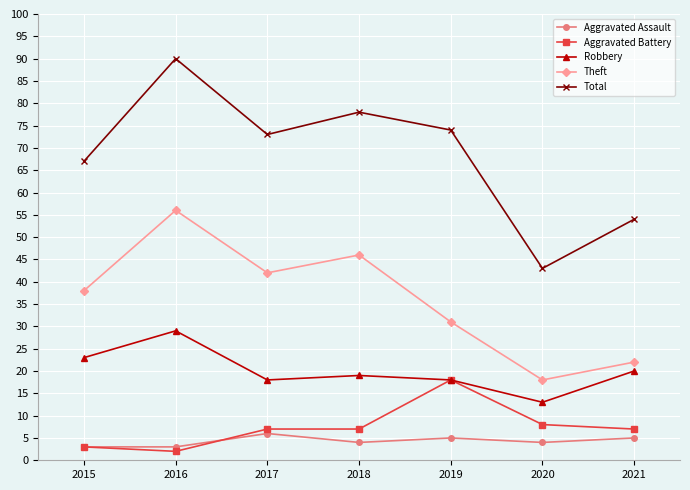

In Aggravated Assault, how many points are higher than both neighbors (excluding endpoints)?

2